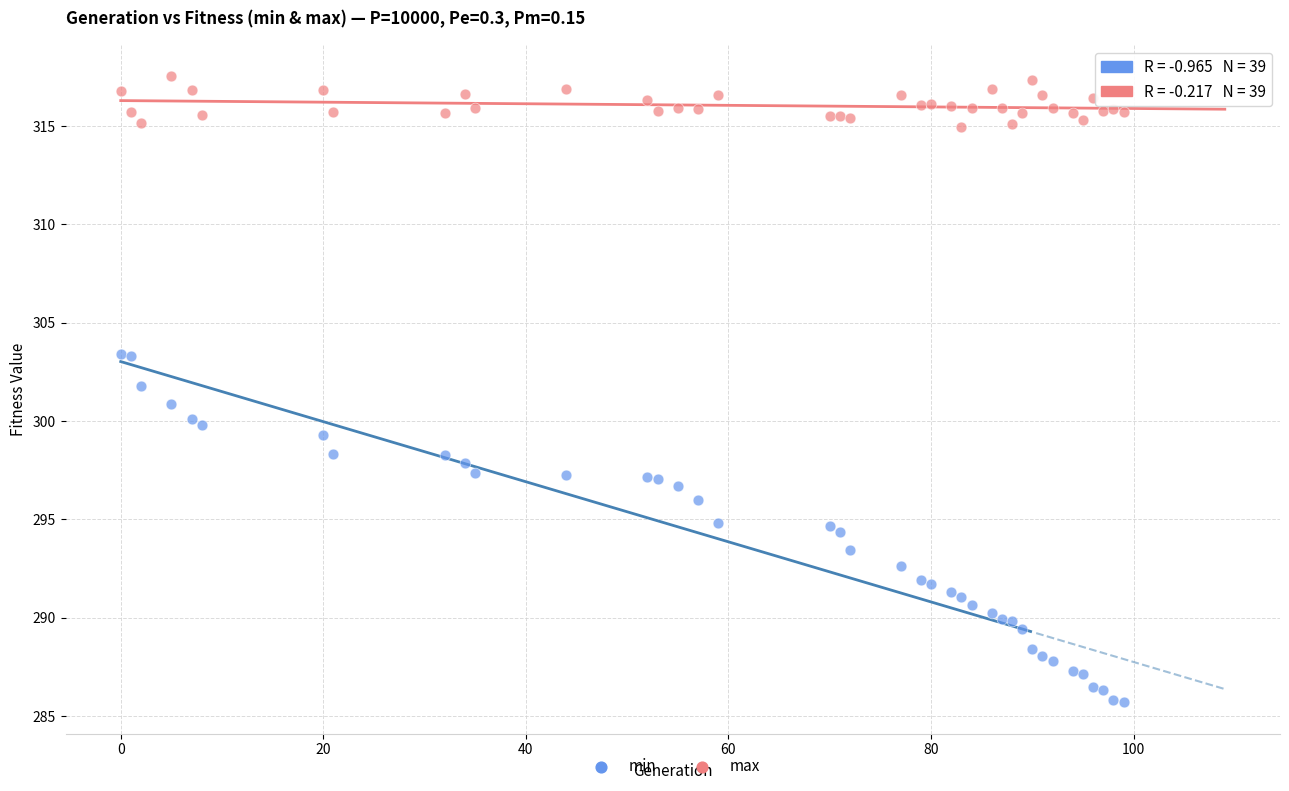

Which series contains the lowest Y value?

min